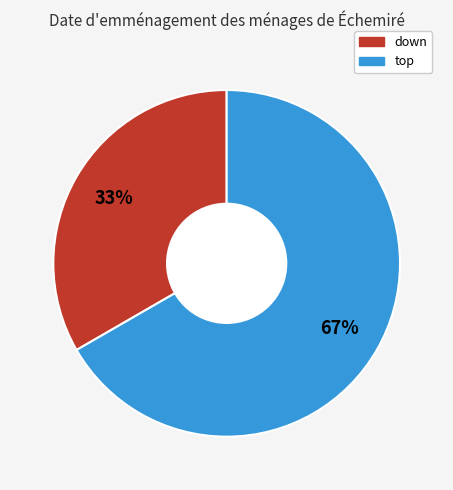

Rank the categories by value from lowest to highest.

down, top